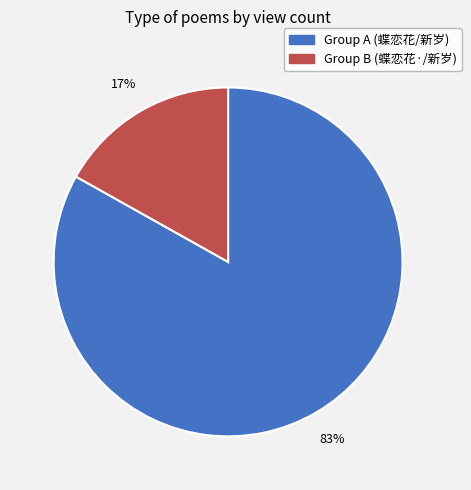

Is there a majority slice in this chart?

Yes